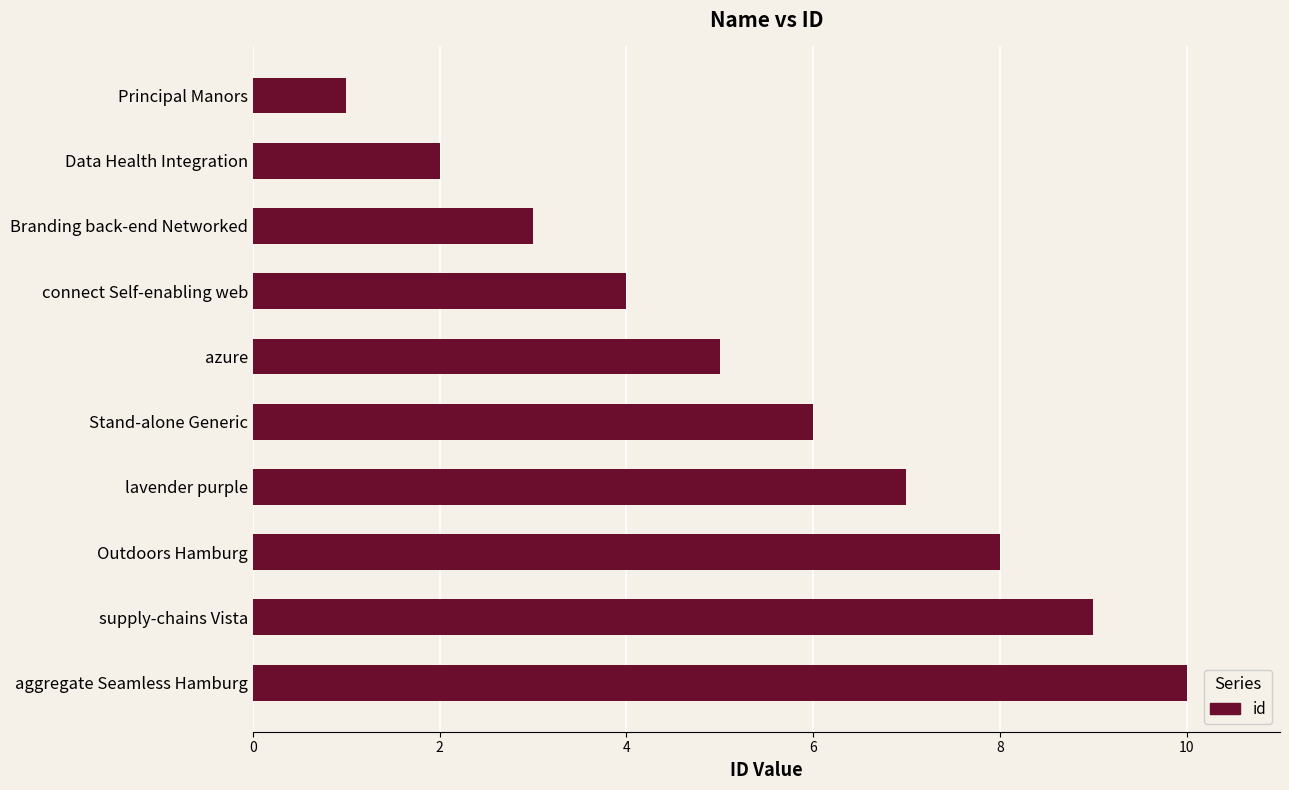

What is the minimum value shown in the chart?

1